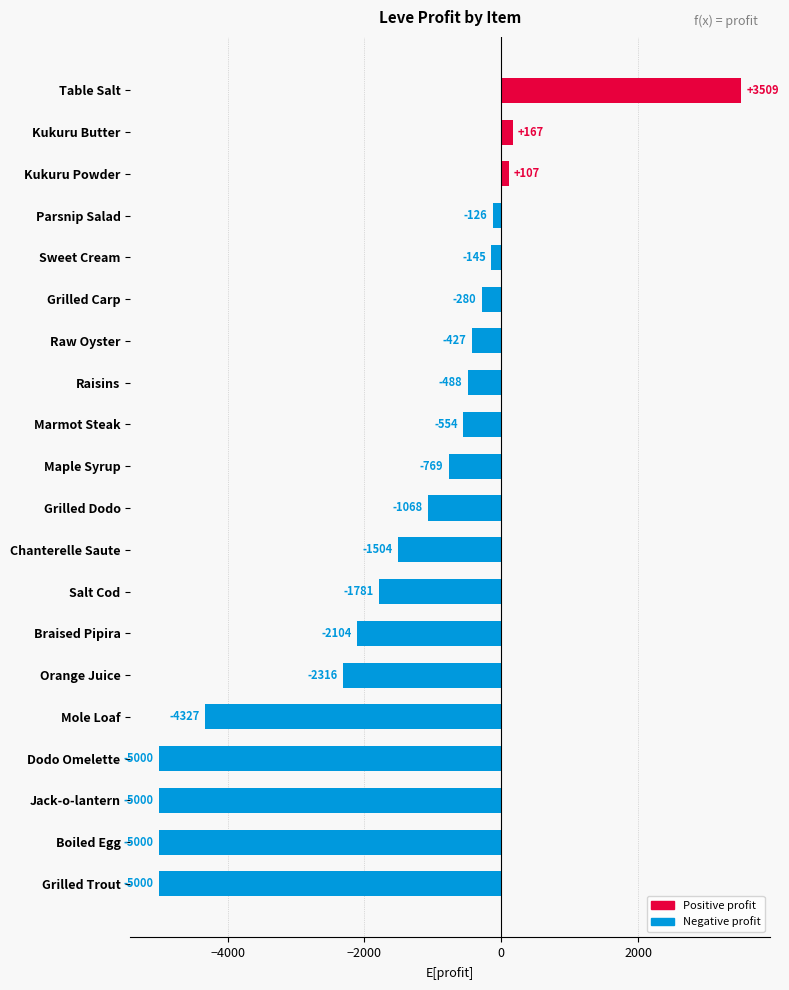

What is the difference between the second highest and second lowest values?

5167.0